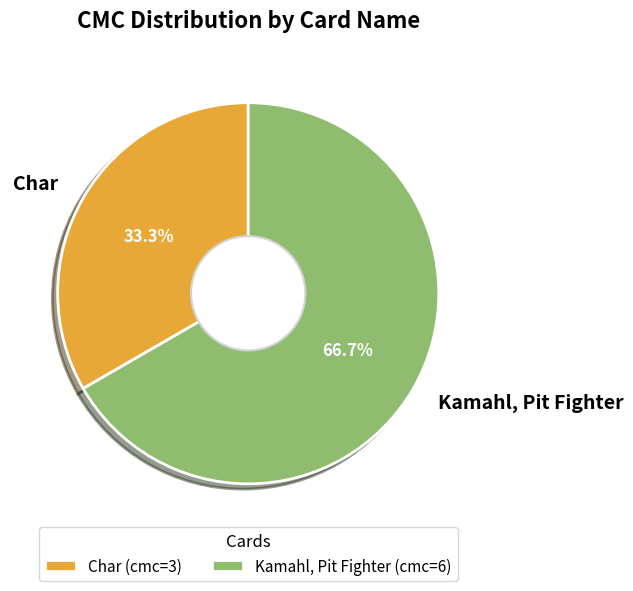

Is it true that Char is 20% of the pie?

False